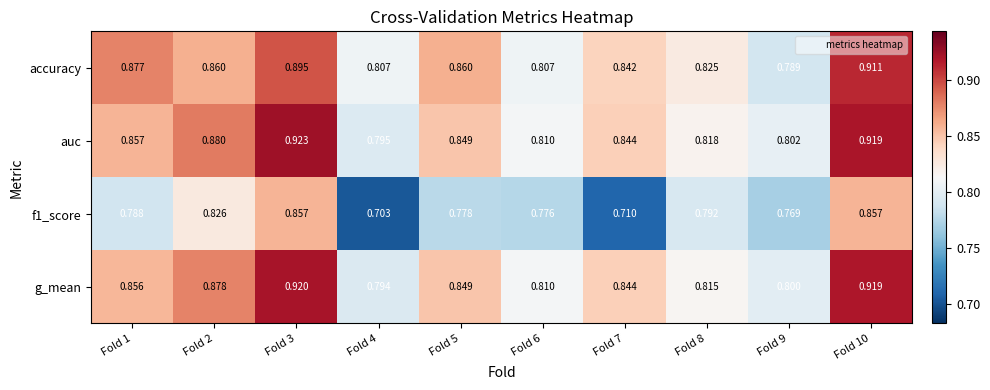

What is the total value across all series at Fold 3?

3.6